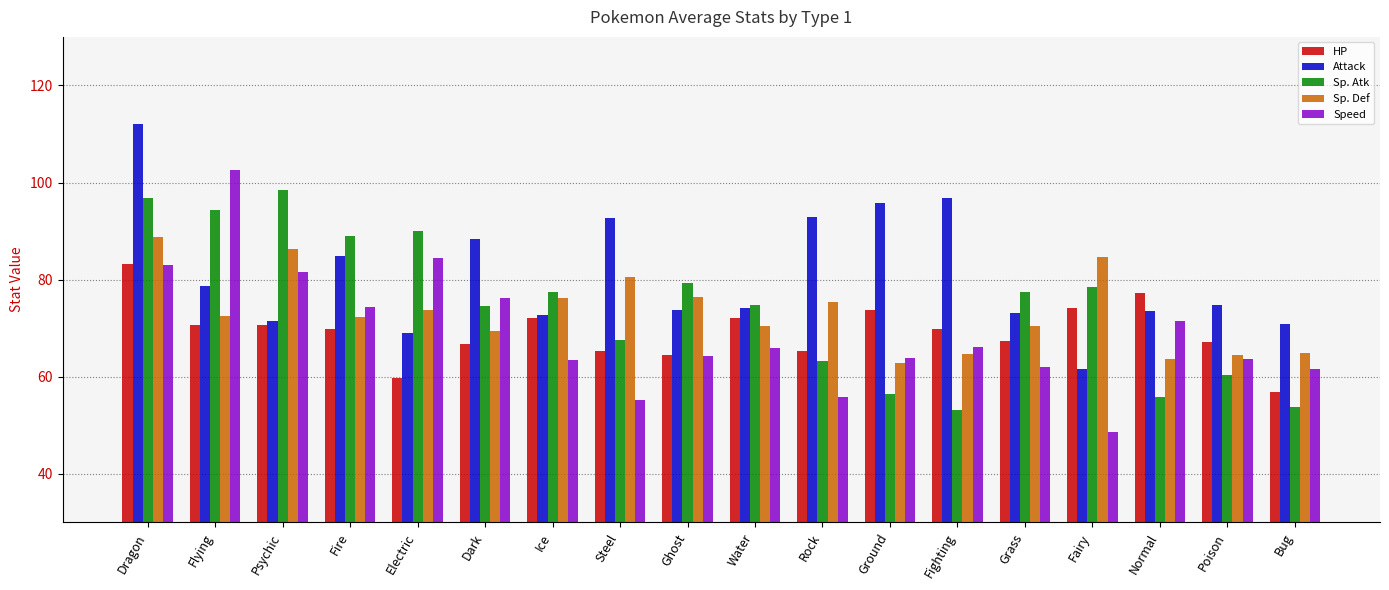

Read the HP value at Flying.

70.8